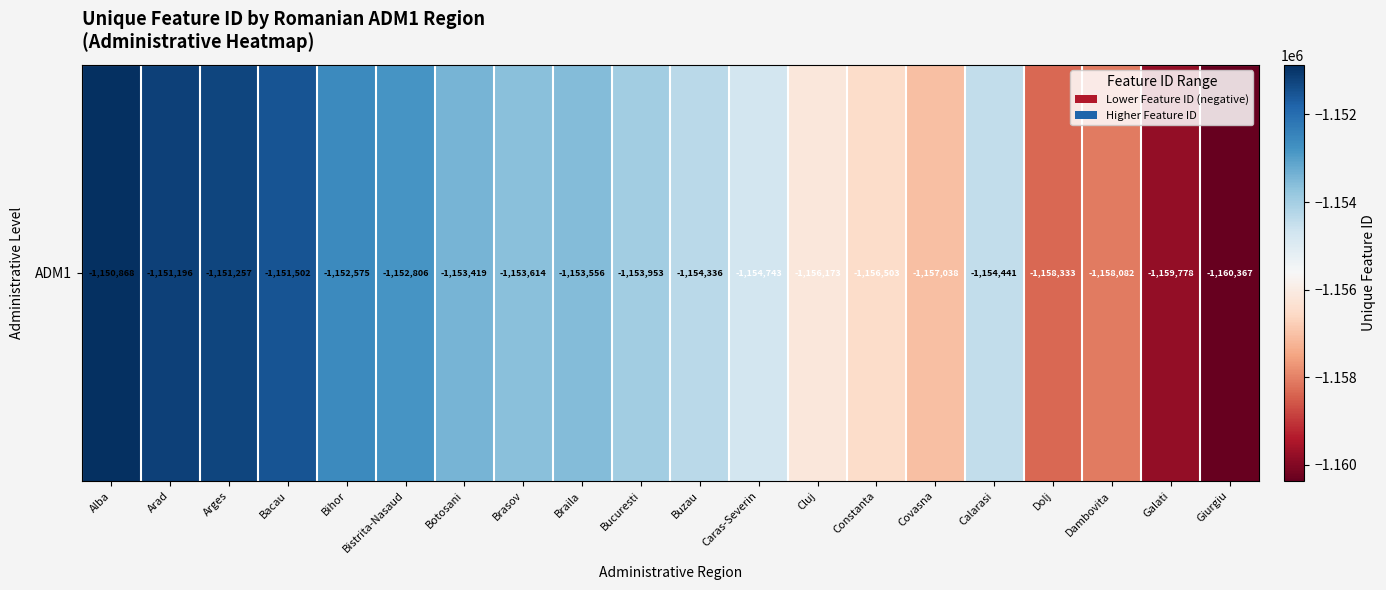

Rank the categories by value from lowest to highest.

Giurgiu, Galati, Dolj, Dambovita, Covasna, Constanta, Cluj, Caras-Severin, Calarasi, Buzau, Bucuresti, Brasov, Braila, Botosani, Bistrita-Nasaud, Bihor, Bacau, Arges, Arad, Alba